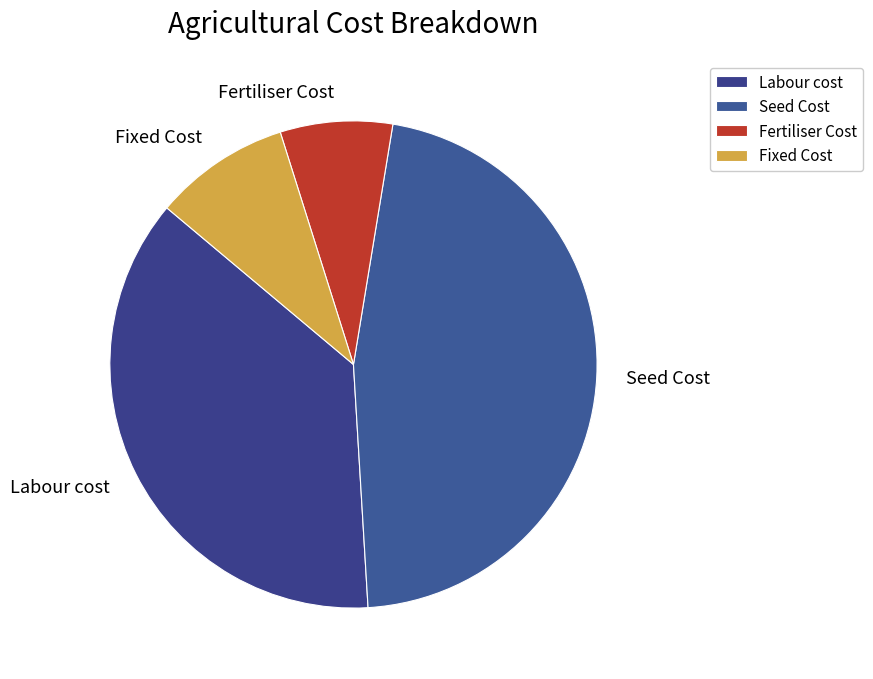

The Fixed Cost slice represents 1% of the pie. True or false?

False